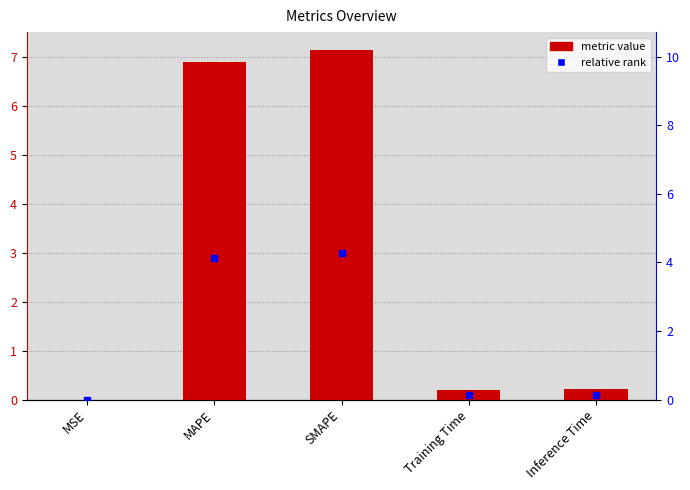

At which category does the chart reach its peak across all series?

SMAPE